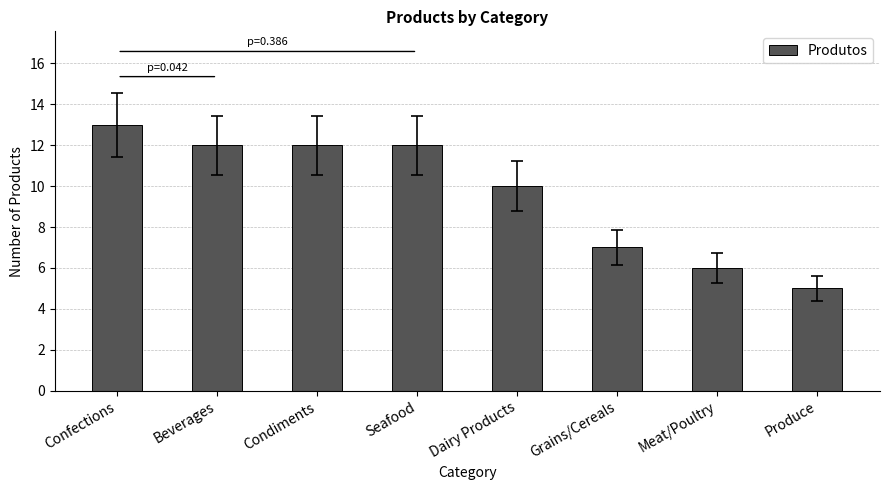

Is it true that the value at Dairy Products is 17?

False